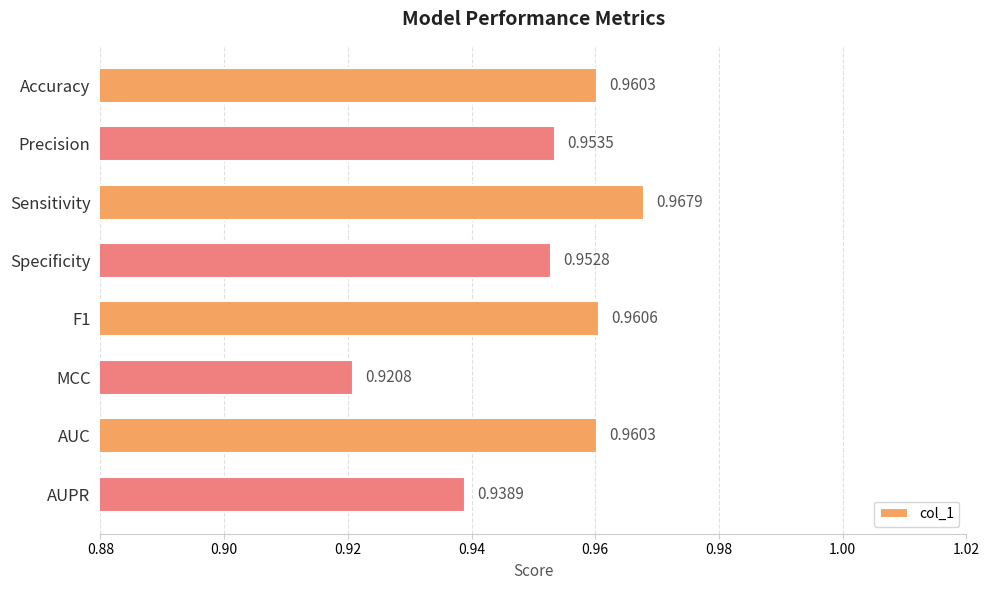

How many series are shown in this chart?

1